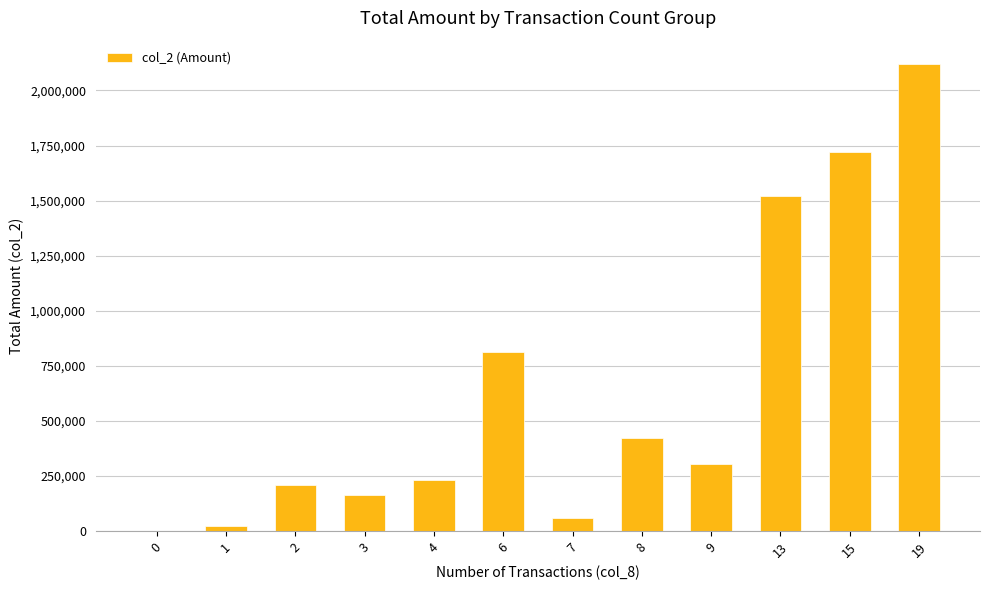

Between 15 and 19, which is larger?

19